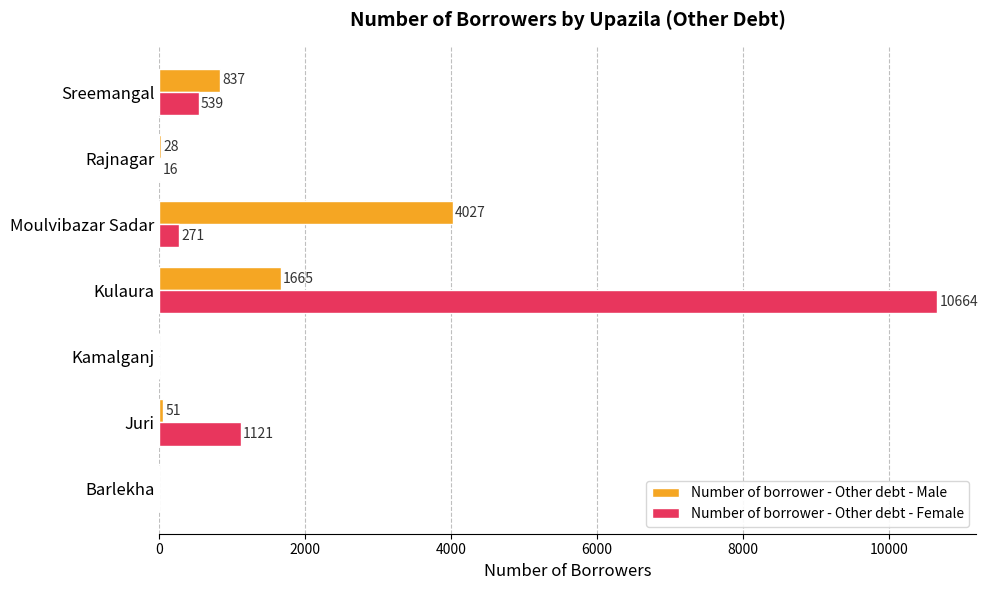

Where is Number of borrower - Other debt - Male nearest to the value 2013?

Kulaura